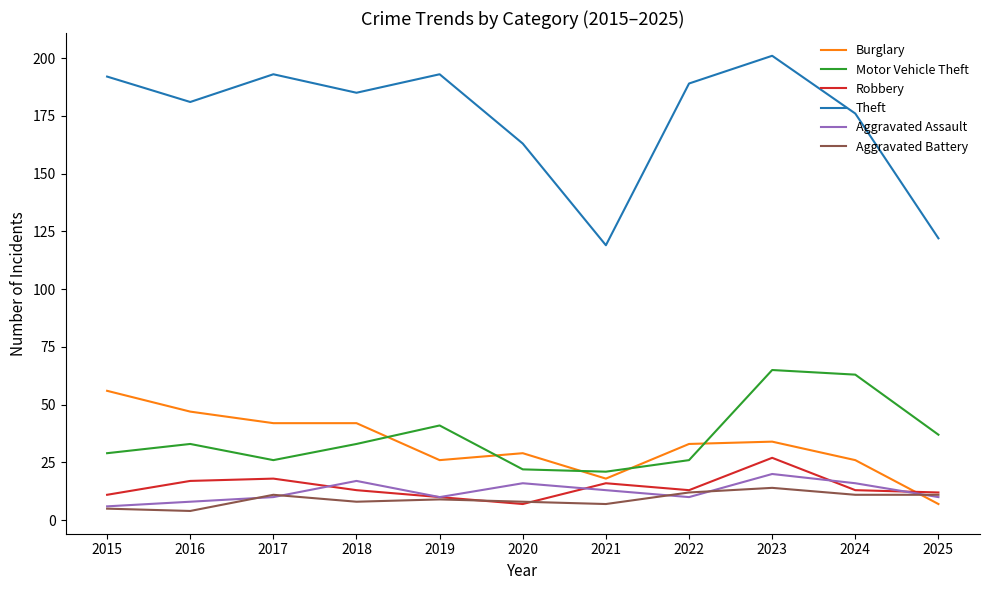

What is the difference between the highest and lowest values at 2019?

184